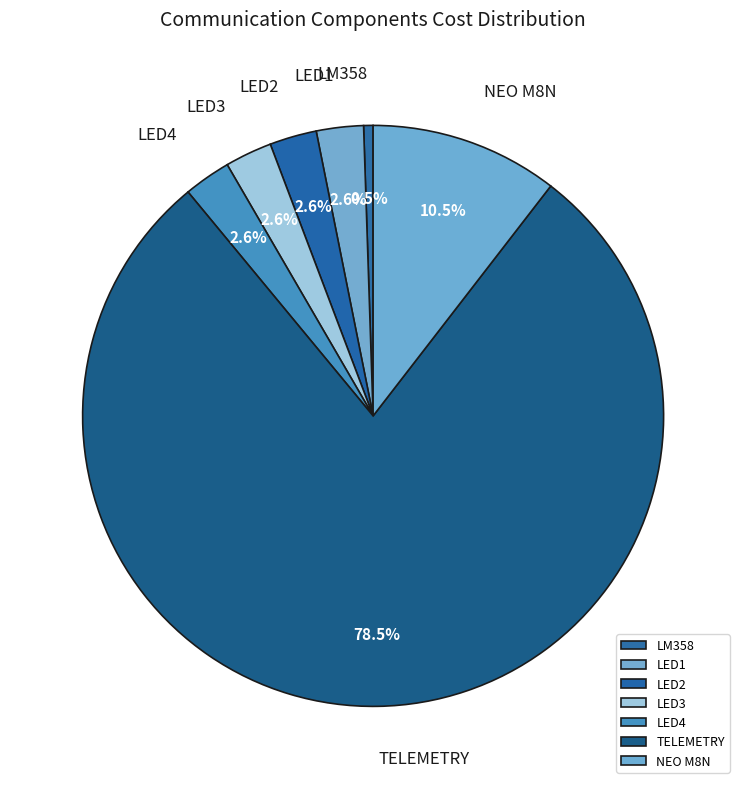

To the nearest percent, what is the average slice percentage?

14%